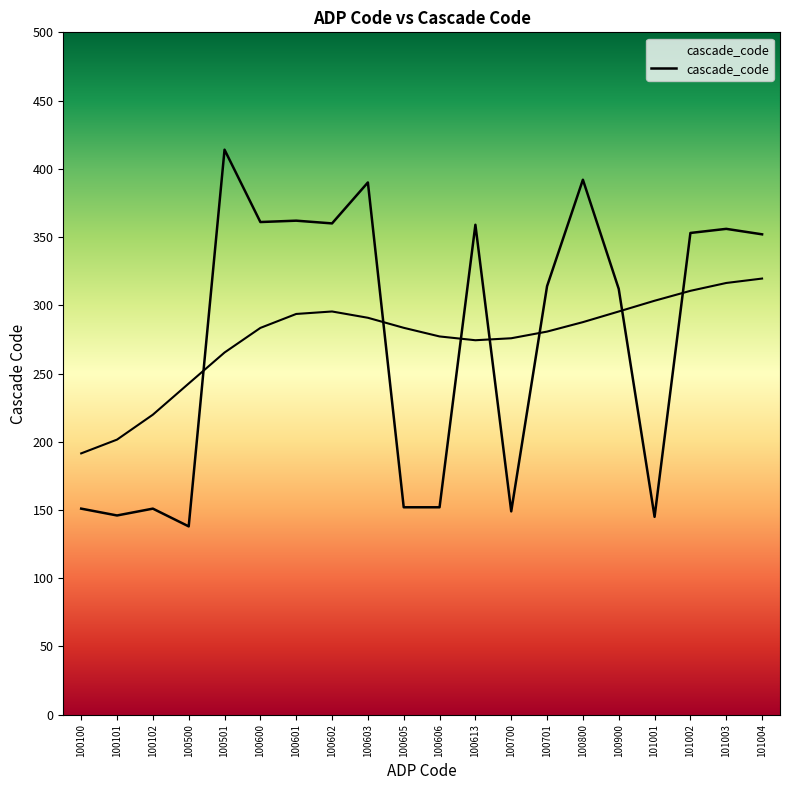

What is the change in value from 100605 to 101002?

+201